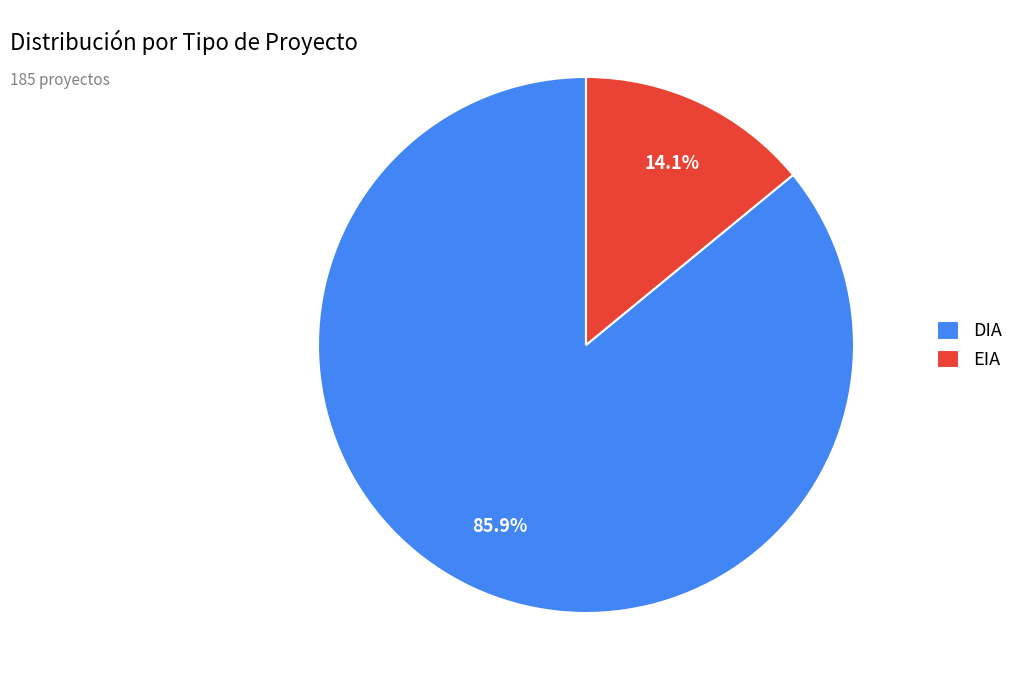

Rank the categories by value from highest to lowest.

DIA, EIA